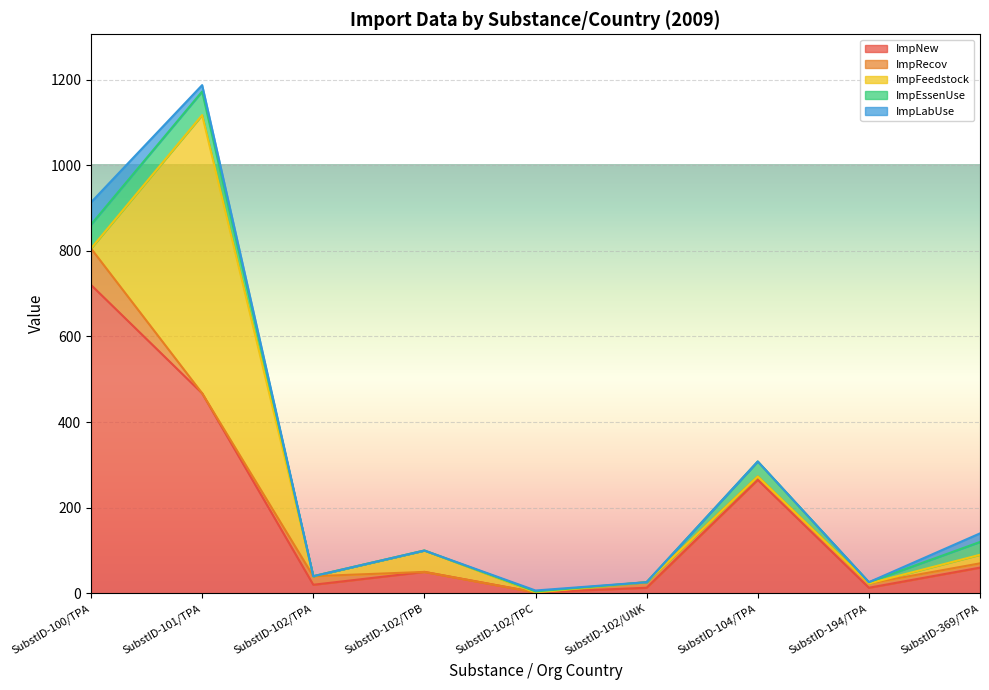

What is the total value across all series at SubstID-102/UNK?

26.0